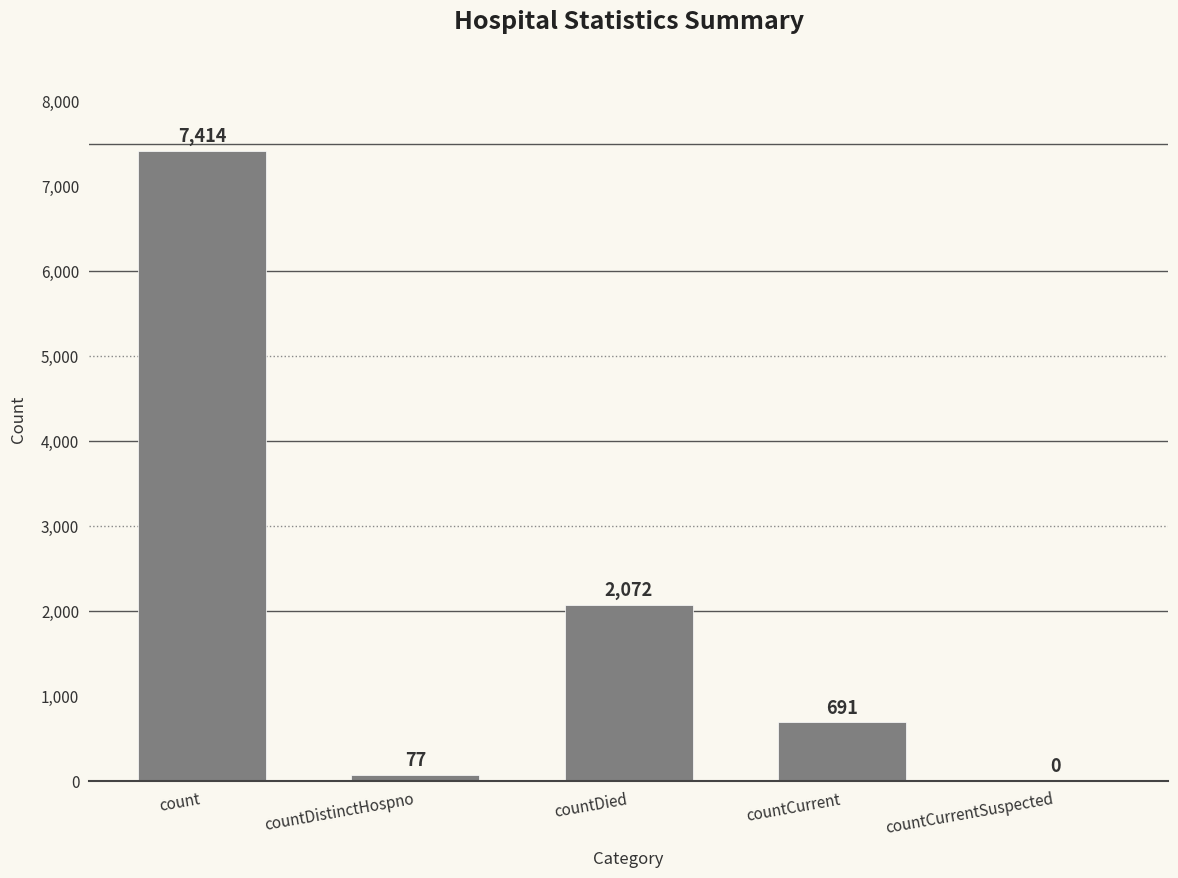

Does the chart contain stacked bars?

No